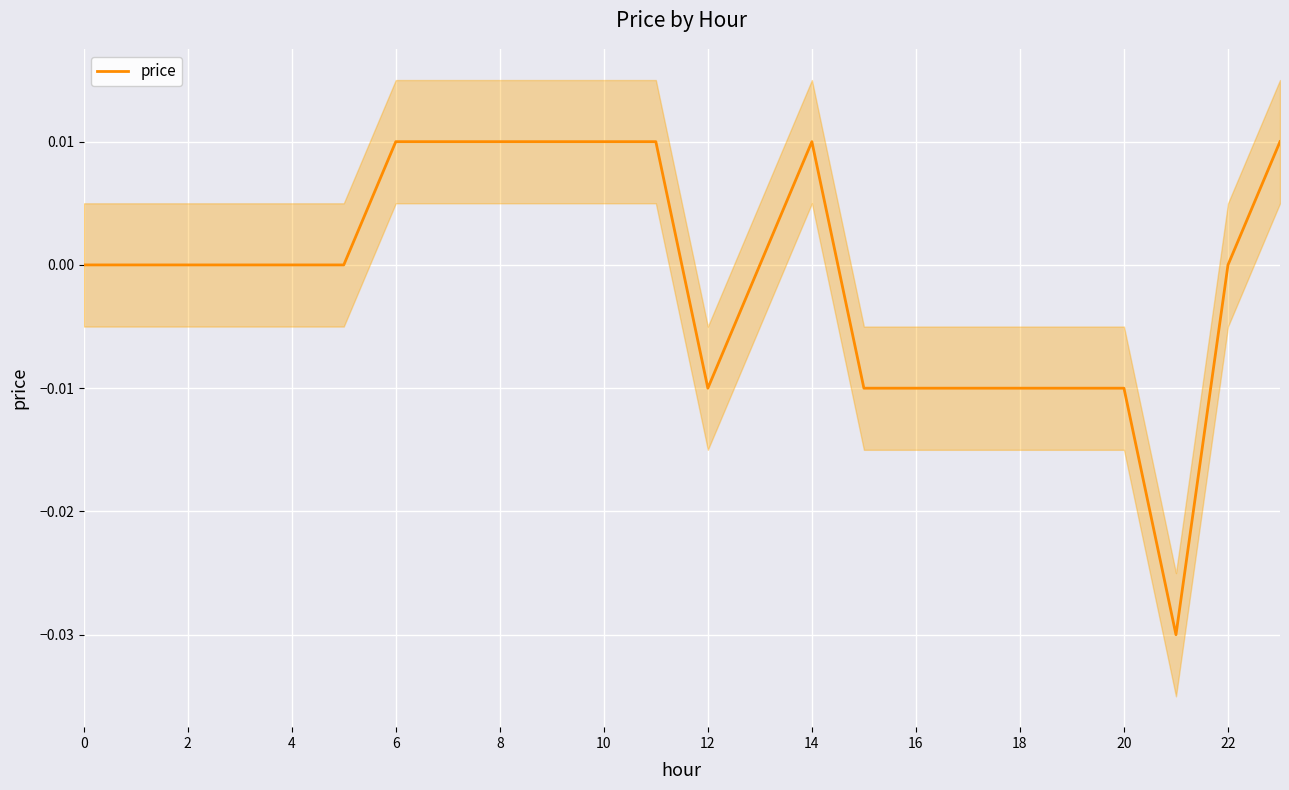

The price series shows 0.0 at 0. True or false?

True